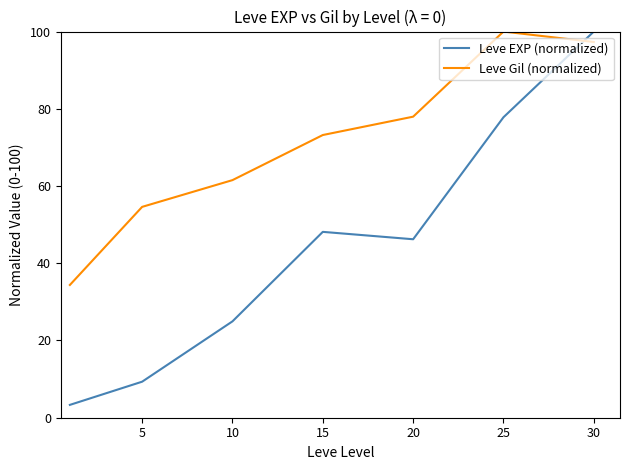

List the series in order of their overall mean, highest first.

Leve Gil (normalized), Leve EXP (normalized)